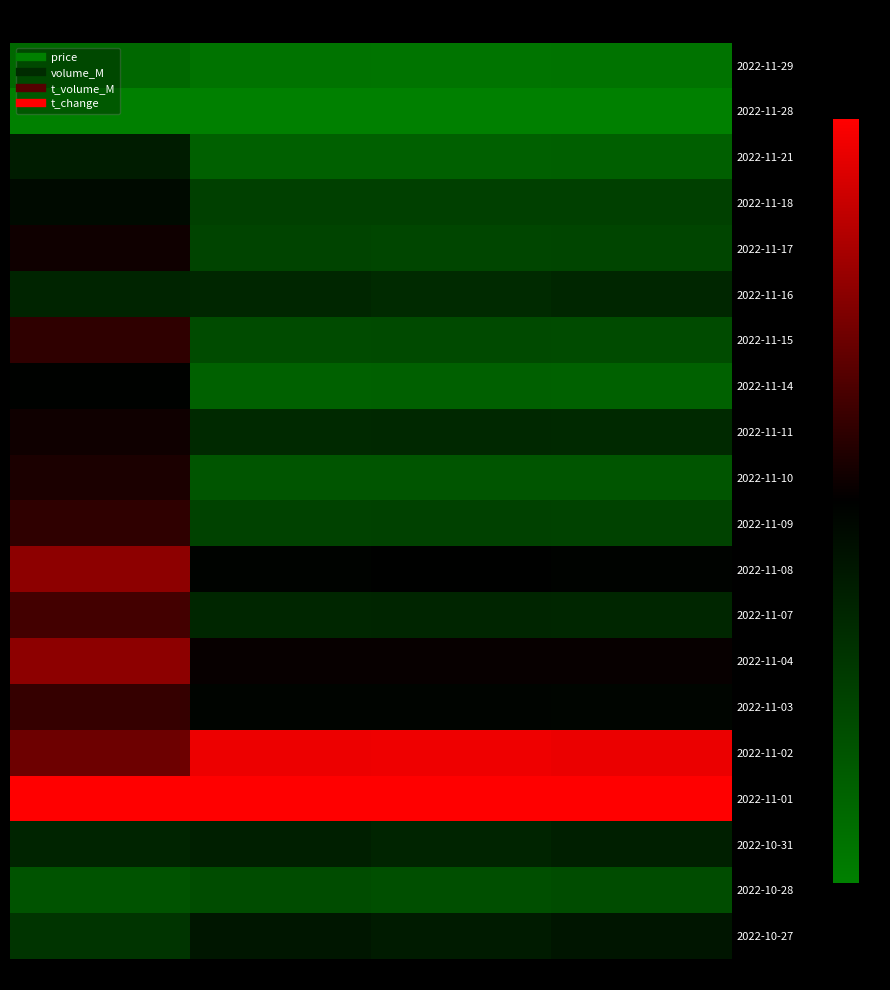

Reading right to left, transcribe all the data shown in this chart.

2022-11-29: t_change=-0.9	t_volume_M=-0.9	volume_M=-0.9	price=-0.8
2022-11-28: t_change=-1.0	t_volume_M=-1.0	volume_M=-1.0	price=-1.0
2022-11-21: t_change=-0.8	t_volume_M=-0.8	volume_M=-0.8	price=-0.2
2022-11-18: t_change=-0.5	t_volume_M=-0.5	volume_M=-0.5	price=-0.1
2022-11-17: t_change=-0.5	t_volume_M=-0.5	volume_M=-0.5	price=0.1
2022-11-16: t_change=-0.3	t_volume_M=-0.3	volume_M=-0.3	price=-0.3
2022-11-15: t_change=-0.6	t_volume_M=-0.6	volume_M=-0.6	price=0.2
2022-11-14: t_change=-0.8	t_volume_M=-0.8	volume_M=-0.8	price=-0.0
2022-11-11: t_change=-0.3	t_volume_M=-0.3	volume_M=-0.3	price=0.1
2022-11-10: t_change=-0.7	t_volume_M=-0.7	volume_M=-0.7	price=0.1
2022-11-09: t_change=-0.5	t_volume_M=-0.5	volume_M=-0.5	price=0.2
2022-11-08: t_change=-0.0	t_volume_M=-0.0	volume_M=-0.0	price=0.6
2022-11-07: t_change=-0.3	t_volume_M=-0.3	volume_M=-0.3	price=0.3
2022-11-04: t_change=0.0	t_volume_M=0.0	volume_M=0.0	price=0.6
2022-11-03: t_change=-0.0	t_volume_M=-0.0	volume_M=-0.0	price=0.2
2022-11-02: t_change=0.9	t_volume_M=0.9	volume_M=0.9	price=0.4
2022-11-01: t_change=1.0	t_volume_M=1.0	volume_M=1.0	price=1.0
2022-10-31: t_change=-0.2	t_volume_M=-0.3	volume_M=-0.2	price=-0.3
2022-10-28: t_change=-0.6	t_volume_M=-0.6	volume_M=-0.6	price=-0.7
2022-10-27: t_change=-0.2	t_volume_M=-0.2	volume_M=-0.2	price=-0.4